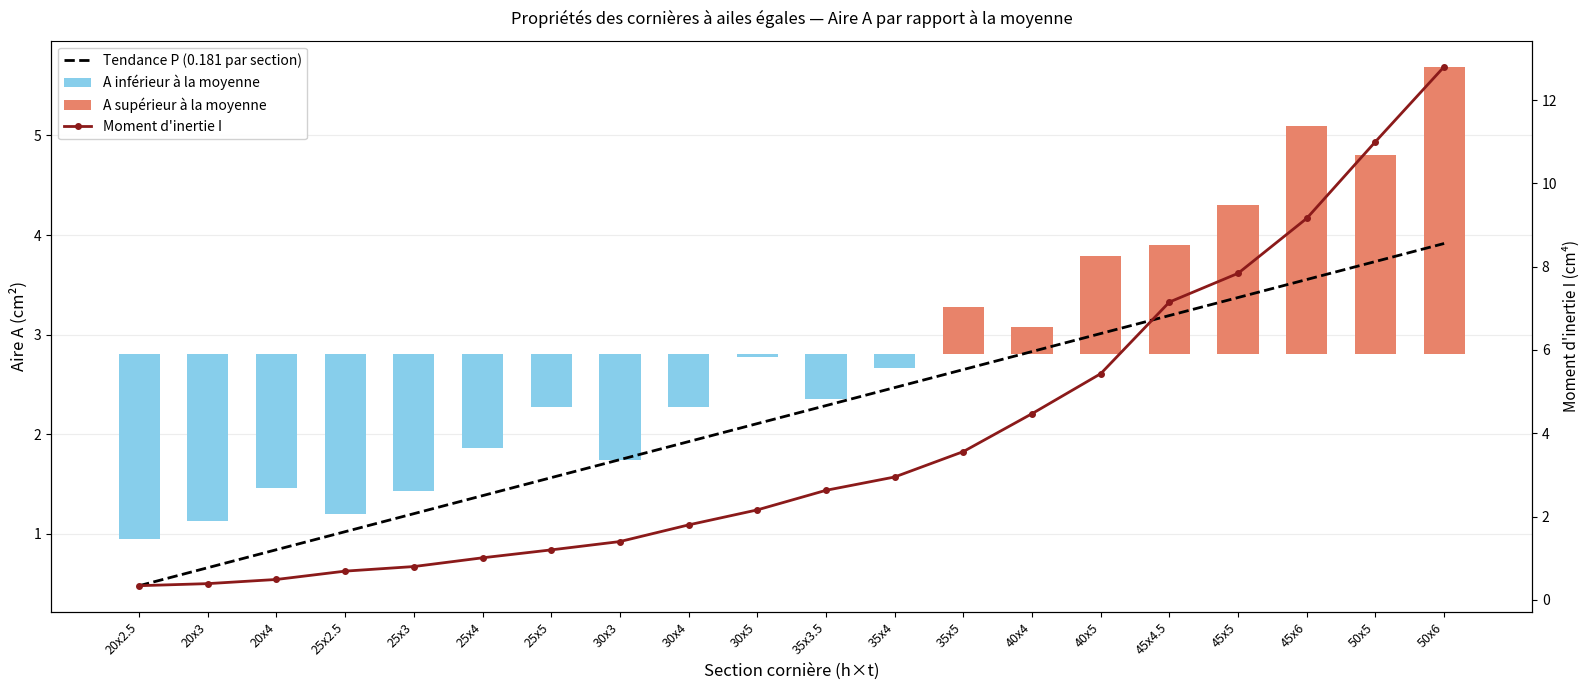

Between 20x4 and 25x4, which series saw the biggest shift?

Tendance P (0.181 par section)